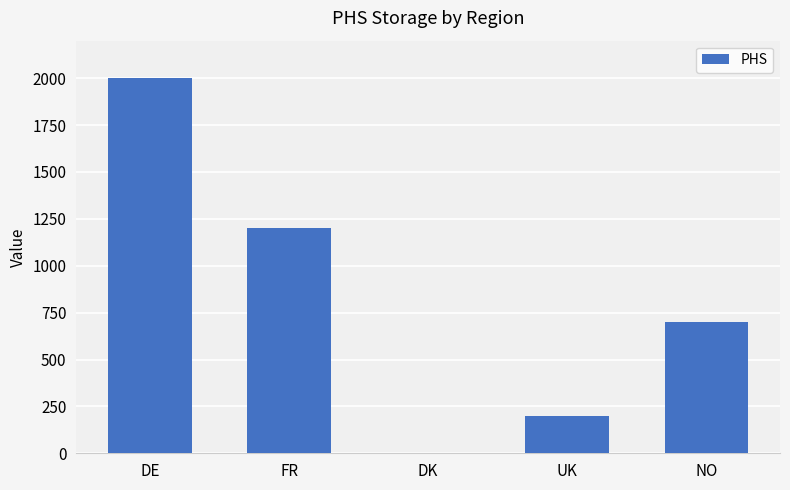

Count the number of categories in the chart.

5